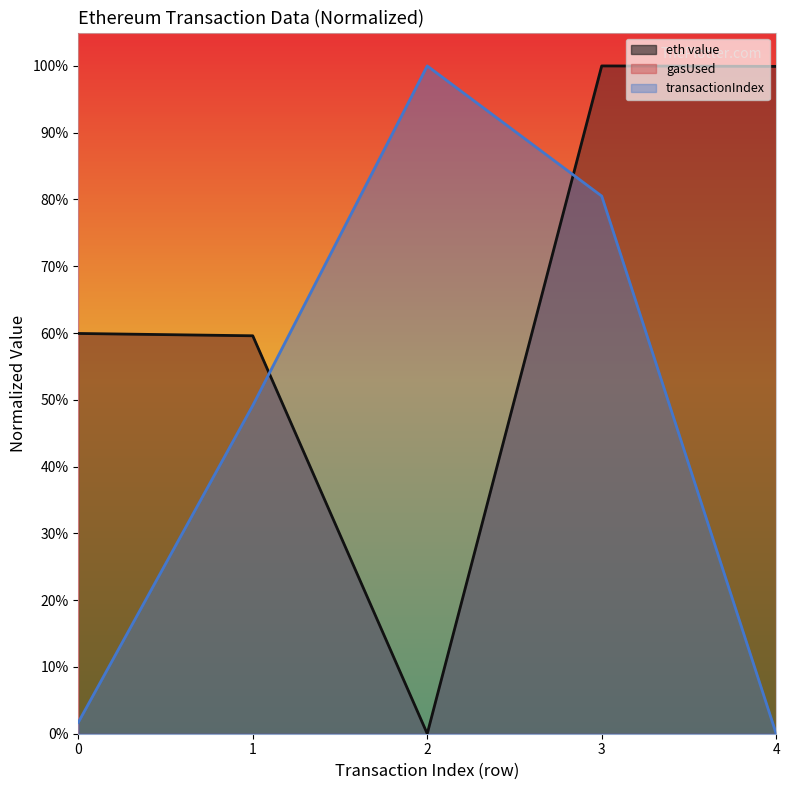

Reading right to left, extract all data points from this chart.

eth value: 4=1.0	3=1.0	2=0.0	1=0.6	0=0.6
transactionIndex: 4=0.0	3=0.8	2=1.0	1=0.5	0=0.0